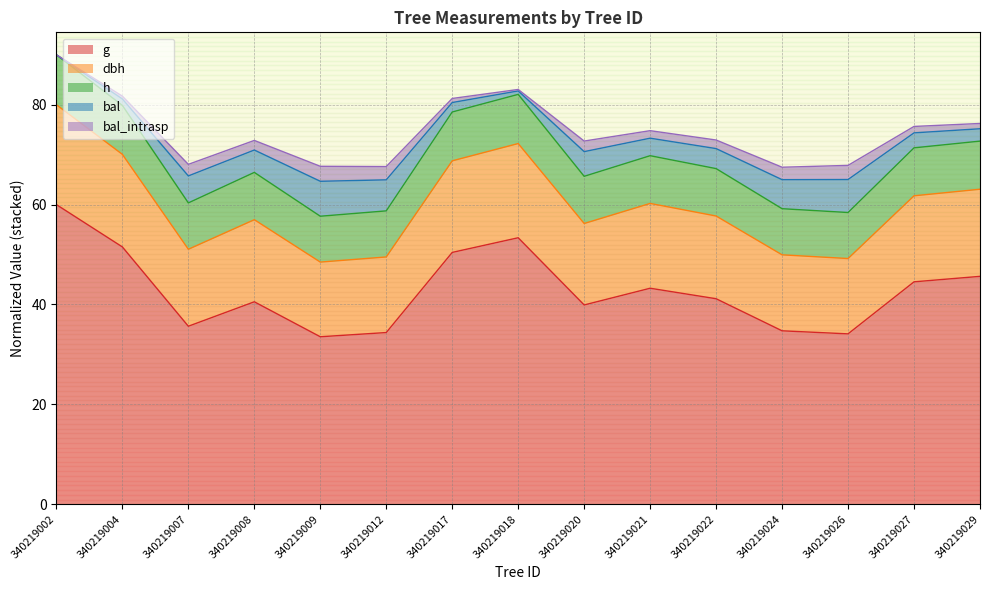

Between 340219007 and 340219026, which is larger?

340219007